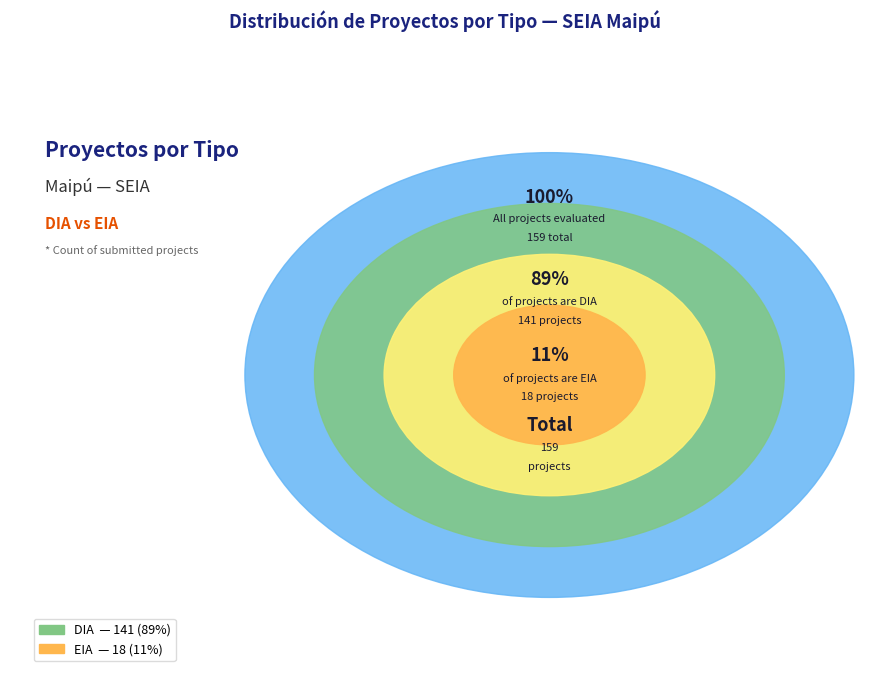

What portion of the pie excludes DIA?

11.3%